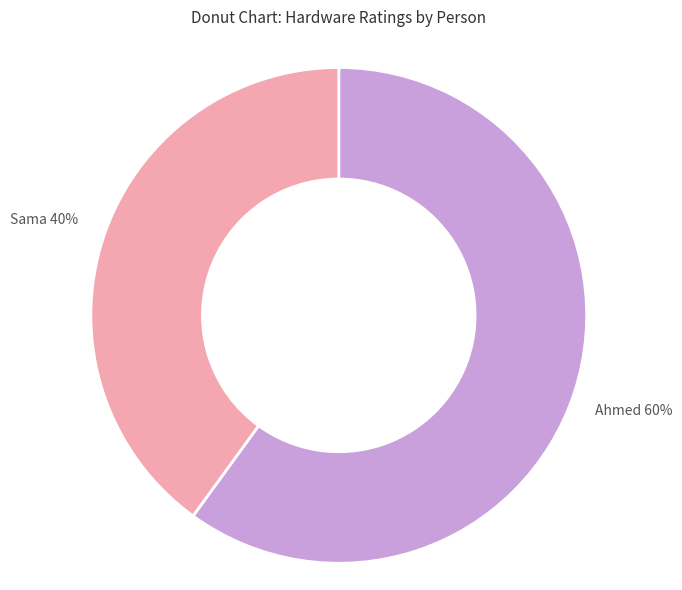

Is there a majority slice in this chart?

Yes